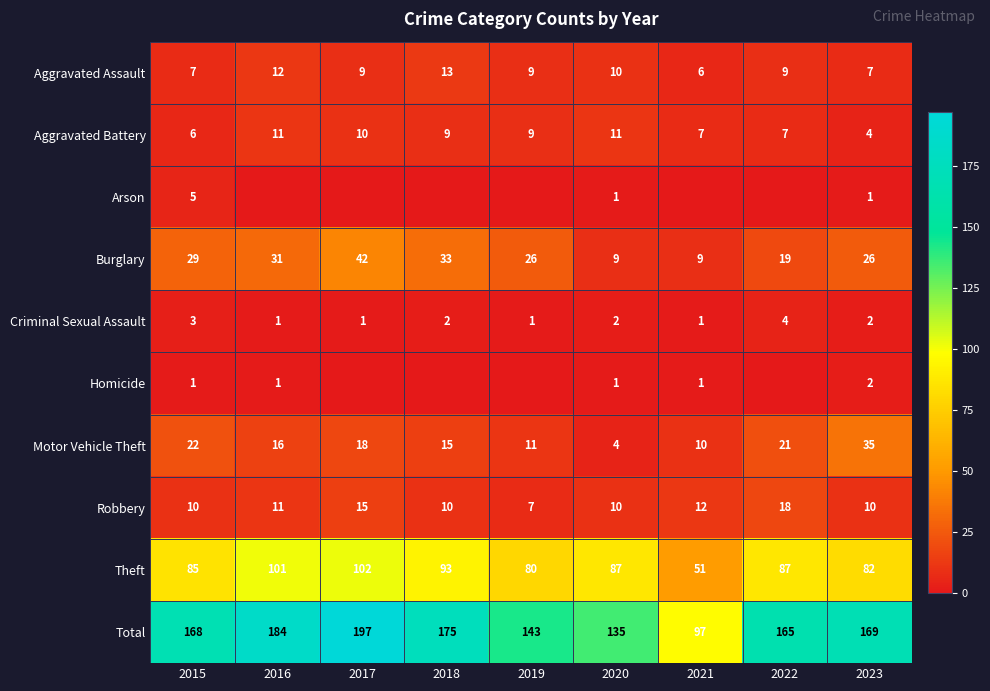

Between 2015 and 2020, which series saw the biggest shift?

Total